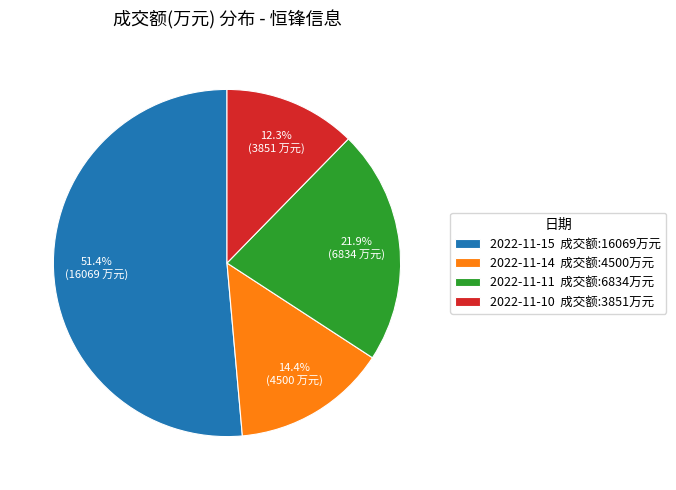

Approximately how many times larger is the value at 2022-11-10 compared to 2022-11-11?

0.6